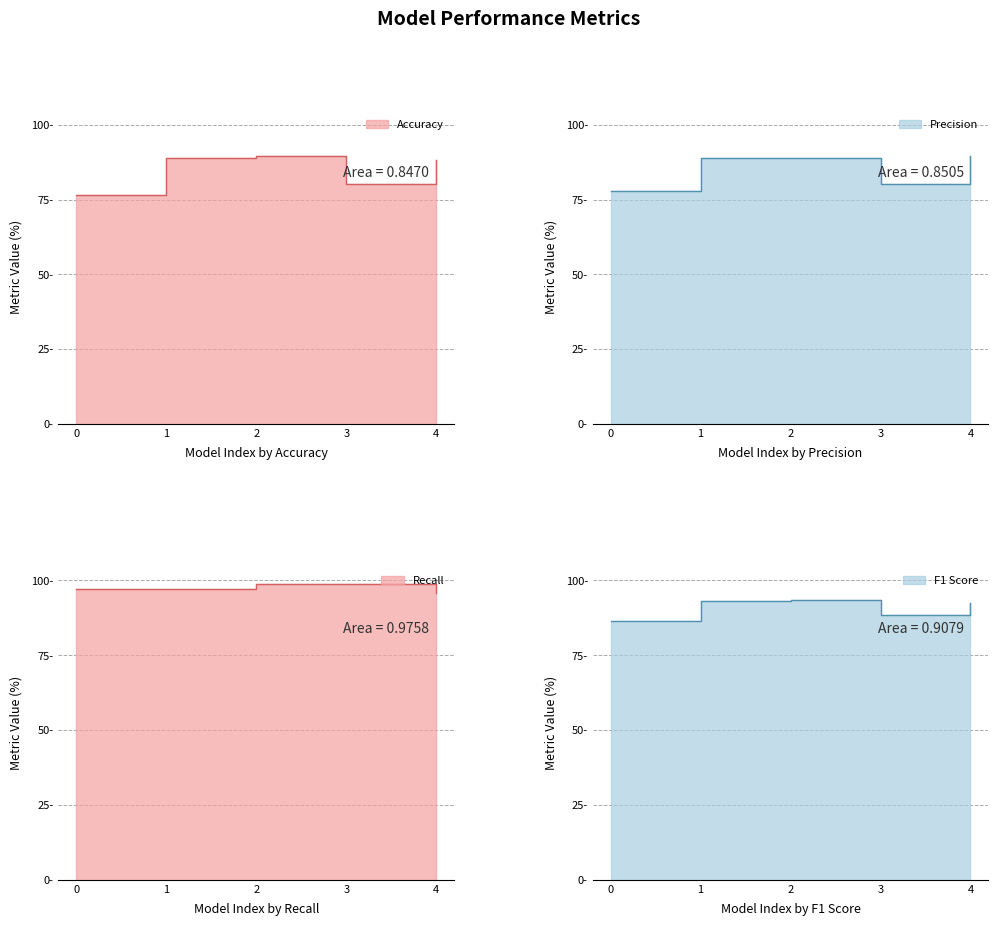

What is the minimum value for Accuracy?

76.6